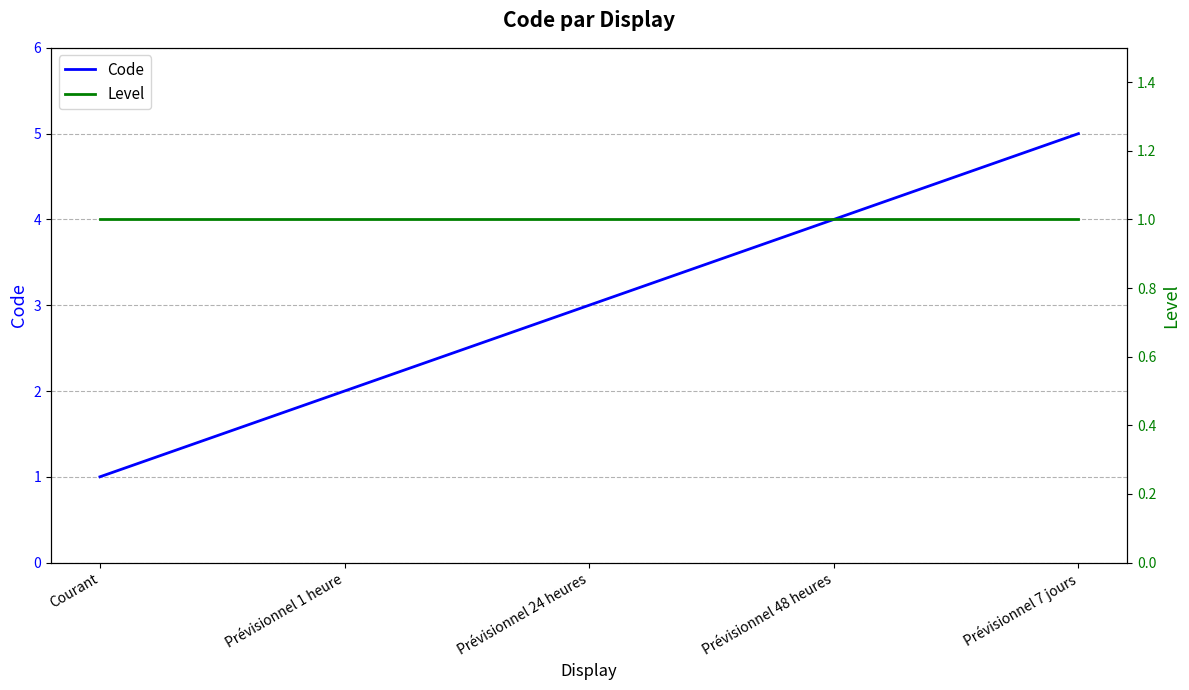

What is the difference between the maximum and minimum values in the Code series?

4